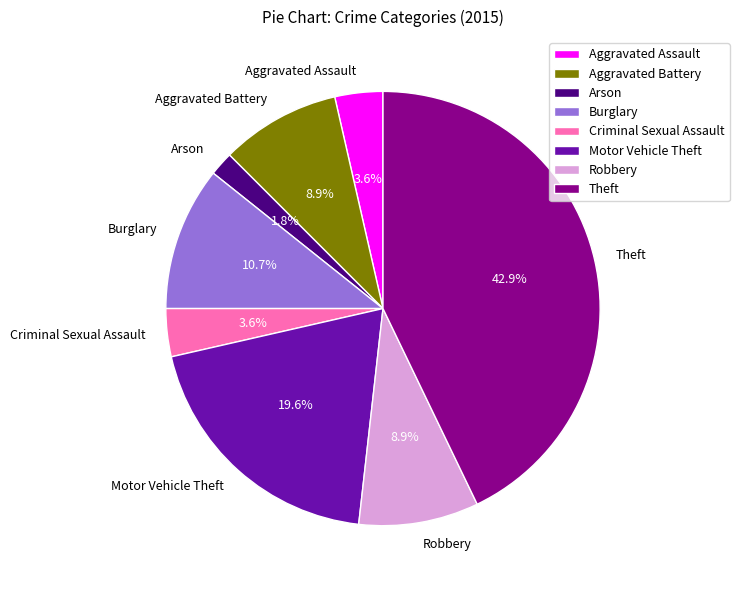

Is Motor Vehicle Theft the majority of the pie?

No